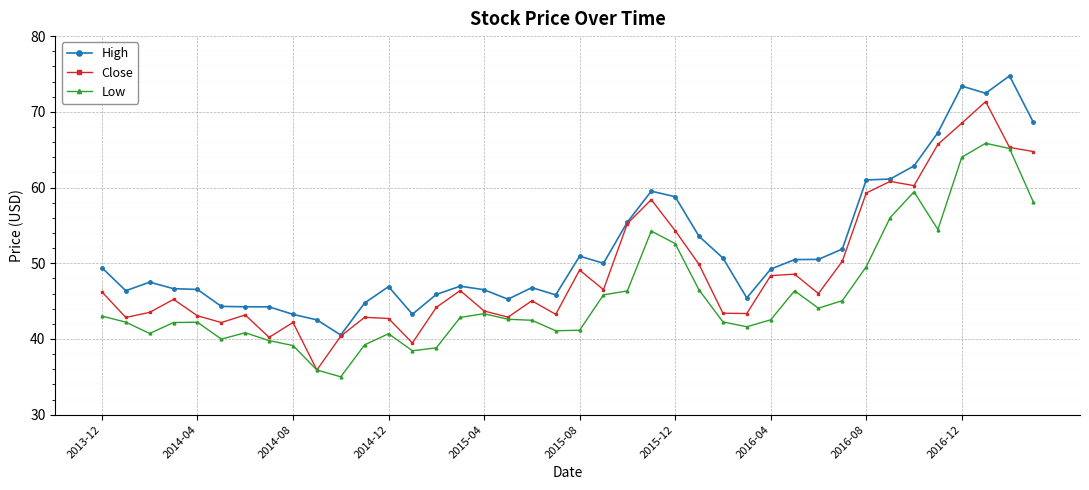

Does the chart have visible grid lines?

Yes